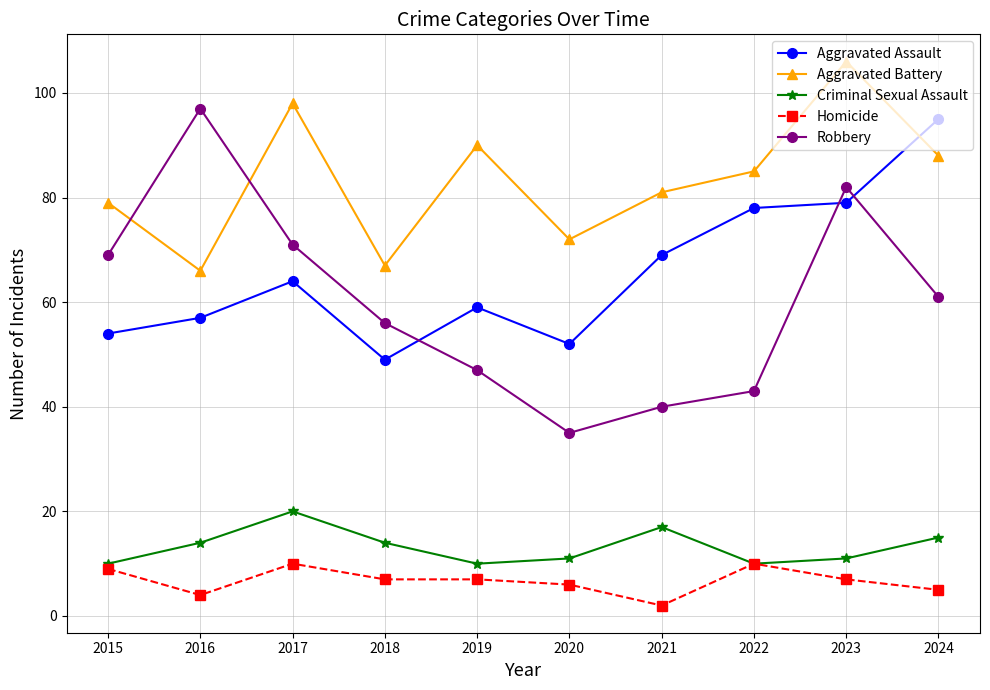

Reading right to left, what are all the values shown in this chart?

Aggravated Assault: 2024=95	2023=79	2022=78	2021=69	2020=52	2019=59	2018=49	2017=64	2016=57	2015=54
Aggravated Battery: 2024=88	2023=106	2022=85	2021=81	2020=72	2019=90	2018=67	2017=98	2016=66	2015=79
Criminal Sexual Assault: 2024=15	2023=11	2022=10	2021=17	2020=11	2019=10	2018=14	2017=20	2016=14	2015=10
Homicide: 2024=5	2023=7	2022=10	2021=2	2020=6	2019=7	2018=7	2017=10	2016=4	2015=9
Robbery: 2024=61	2023=82	2022=43	2021=40	2020=35	2019=47	2018=56	2017=71	2016=97	2015=69